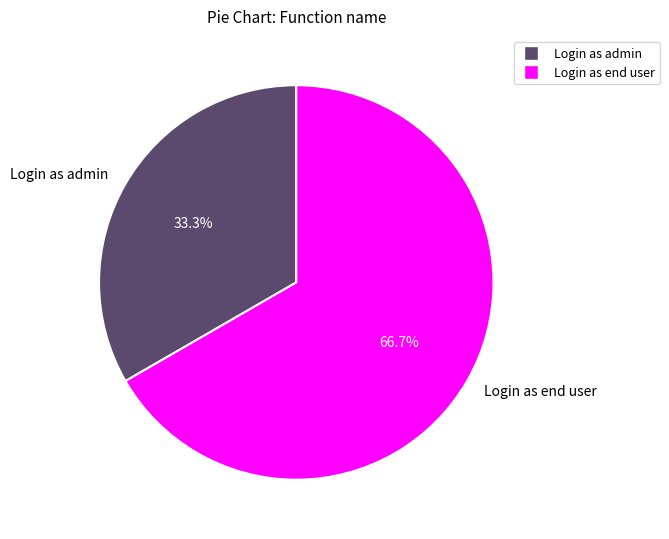

Is it true that Login as admin is 33% of the pie?

True